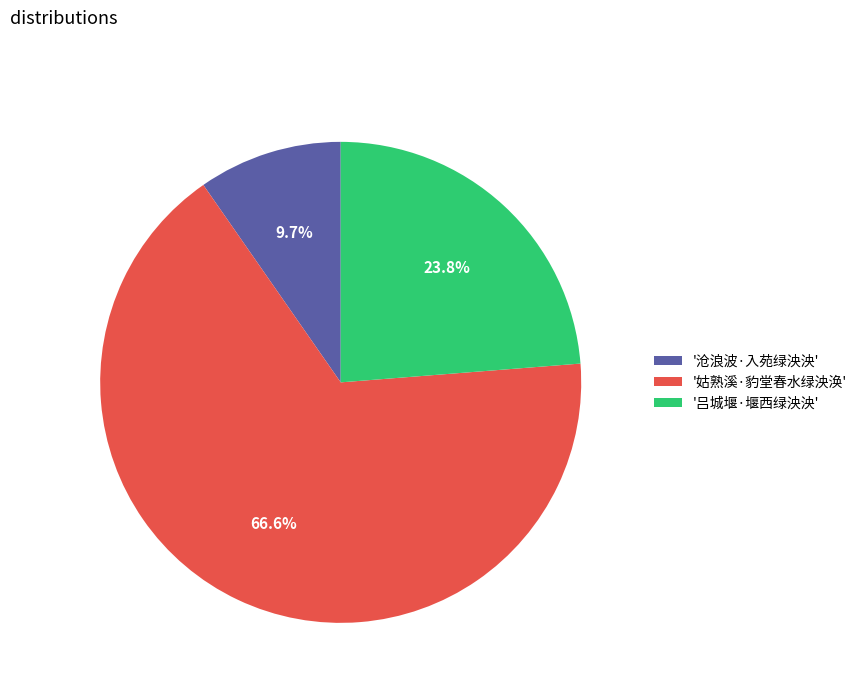

What is the majority slice?

'姑熟溪·豹堂春水绿泱涣'